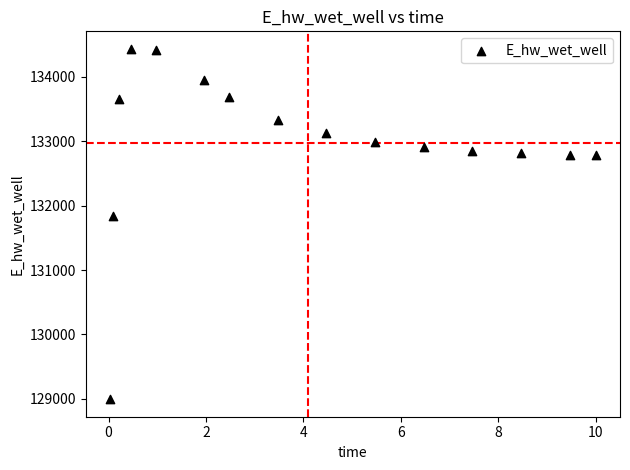

What Y value in the scatter plot is closest to 131713?

131830.9